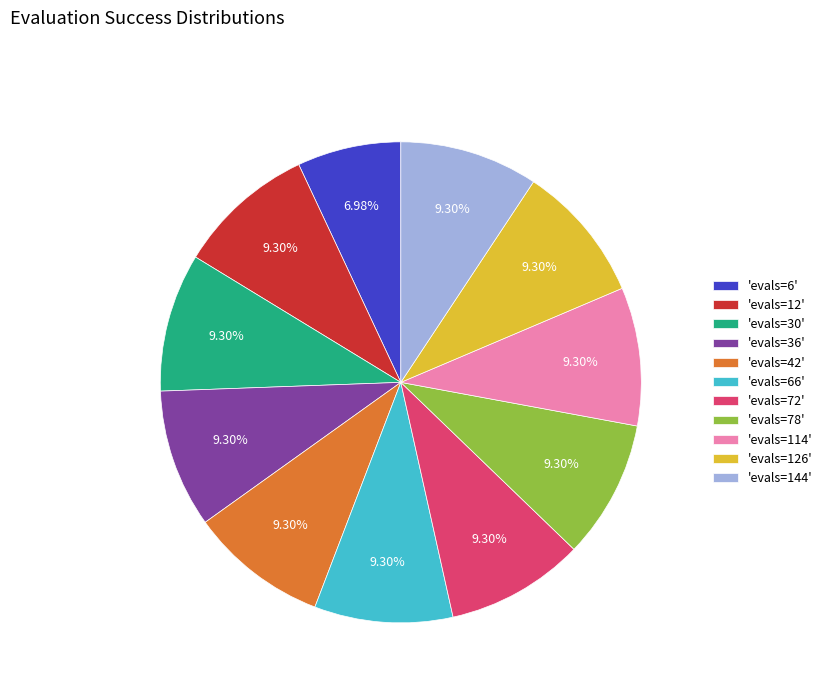

Does 'evals=6' account for over 50% of the chart?

No